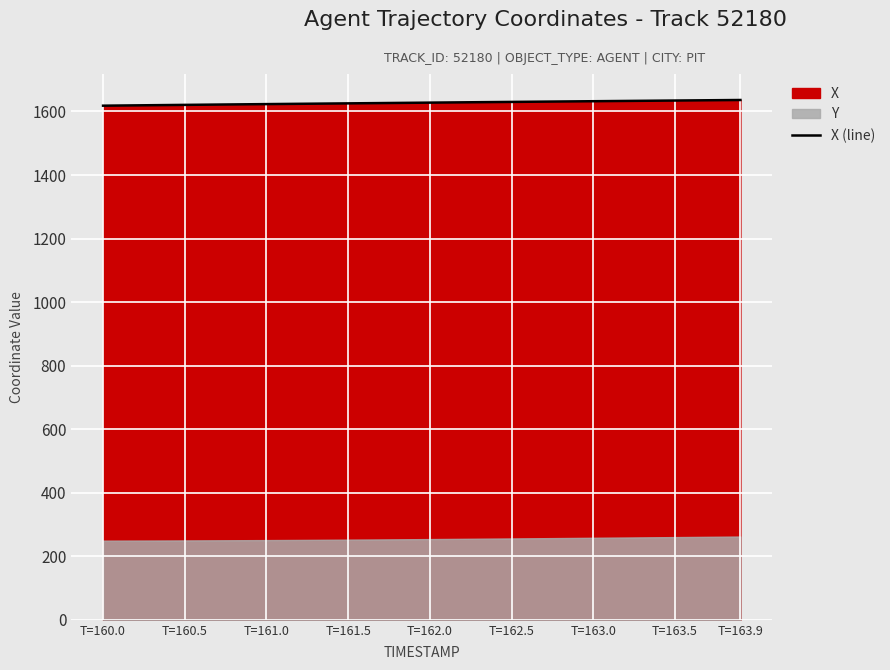

Count the number of categories in the chart.

40